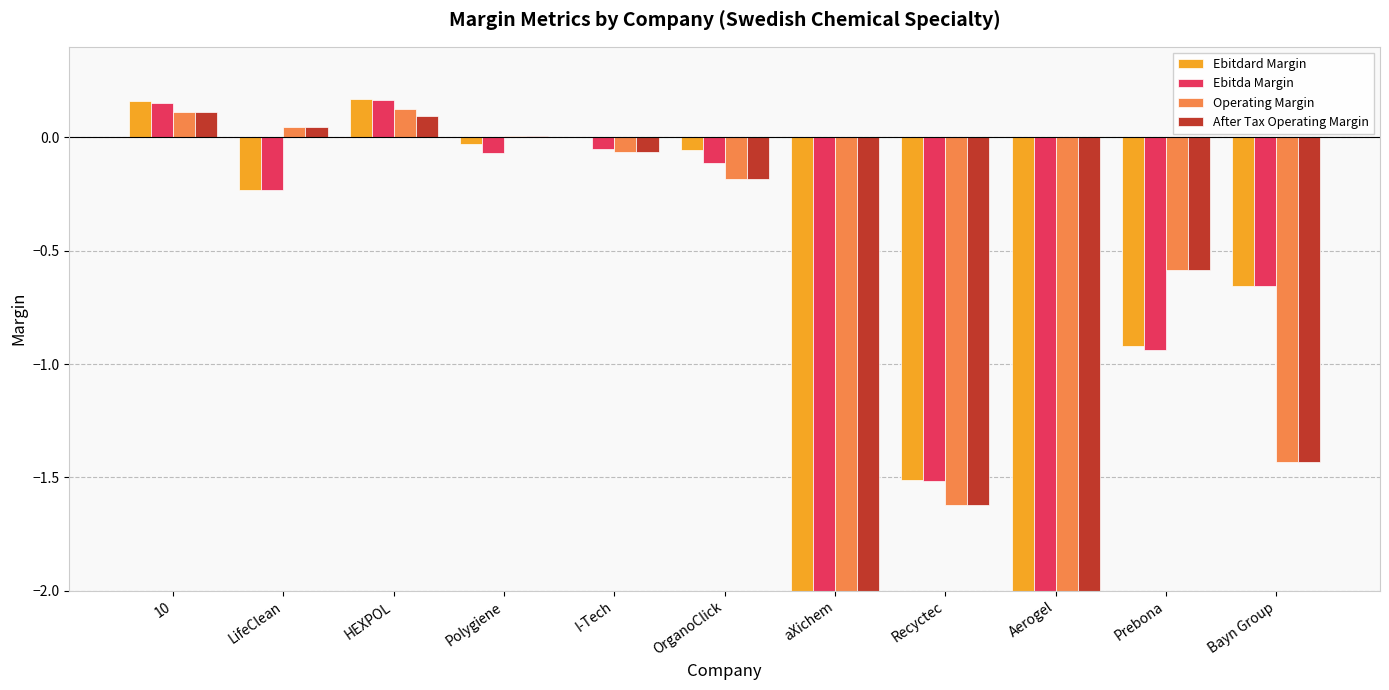

The Ebitdard Margin series shows -2.7 at aXichem. True or false?

False